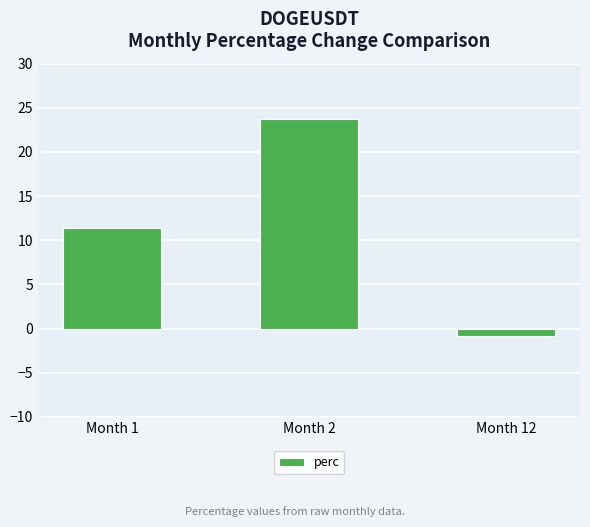

Between Month 1 and Month 12, which is larger?

Month 1